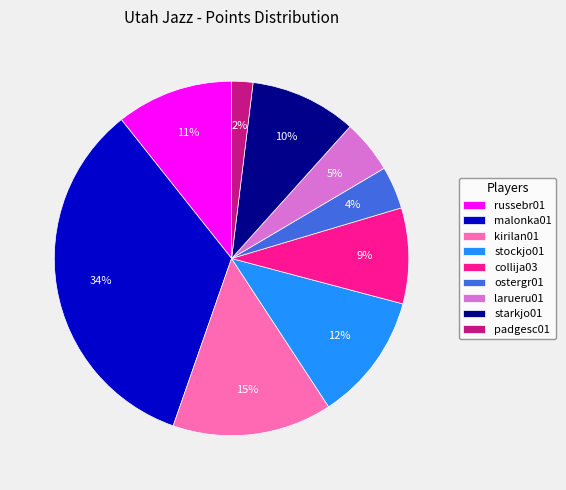

To the nearest percent, what percentage of the pie is collija03?

9%